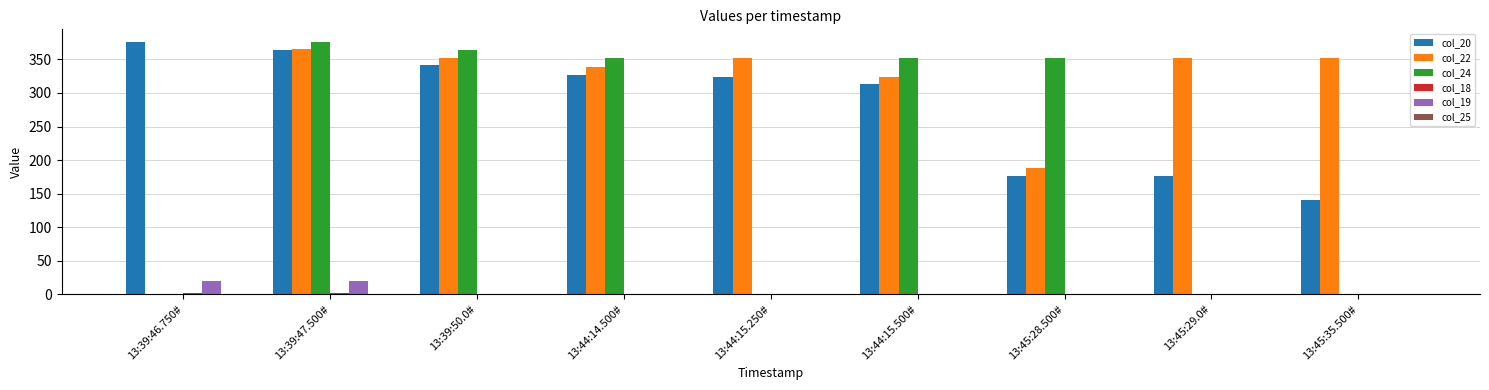

At which category is the sum across all series the highest?

13:39:47.500#